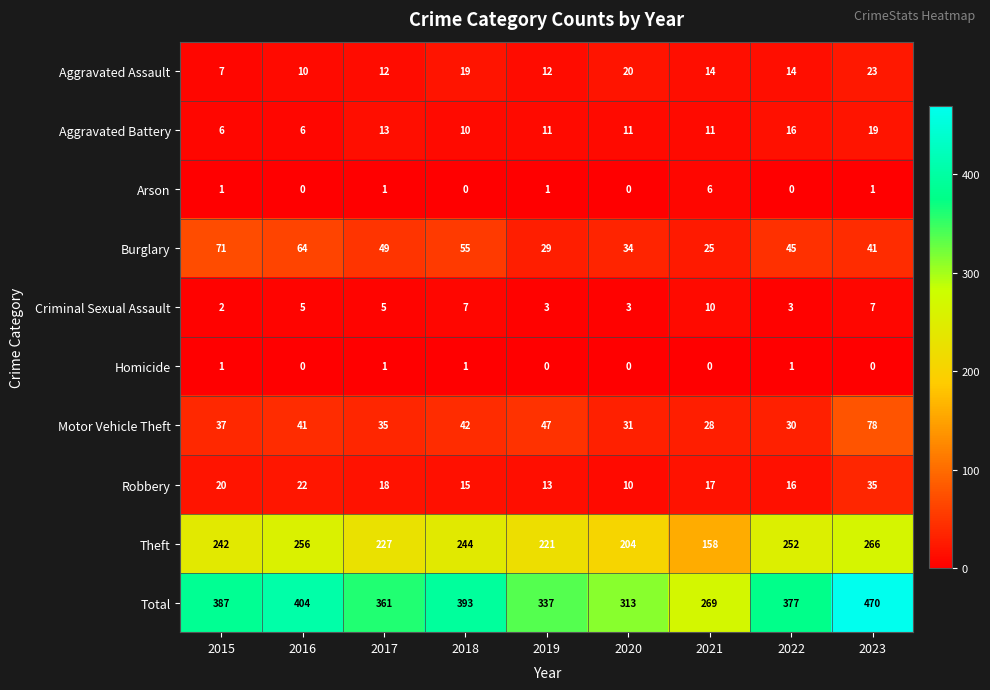

What is the maximum value shown in the chart?

470